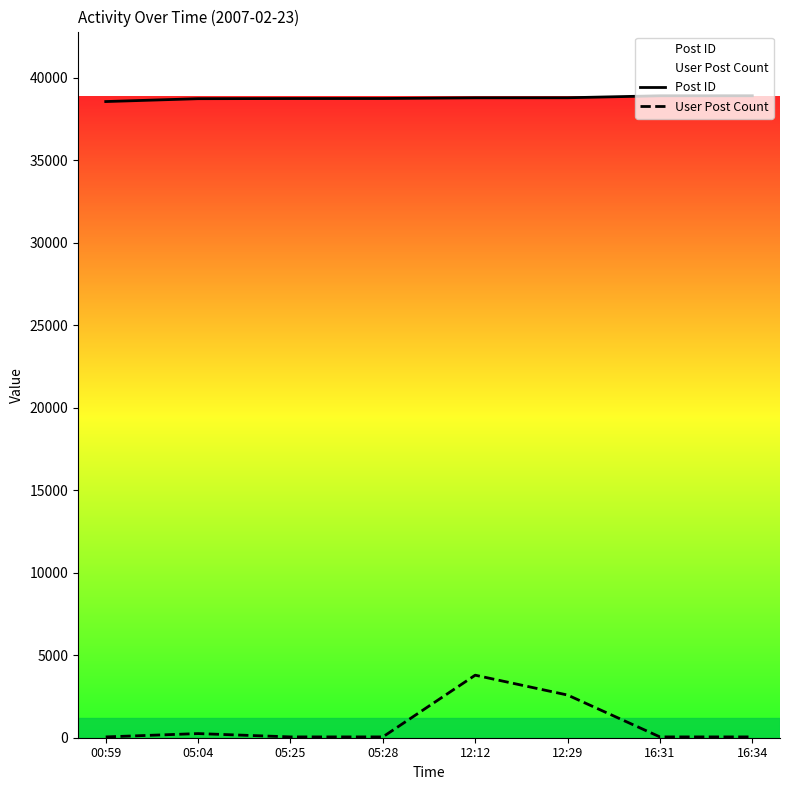

What is the spread (max minus min) of values at 05:25?

38687